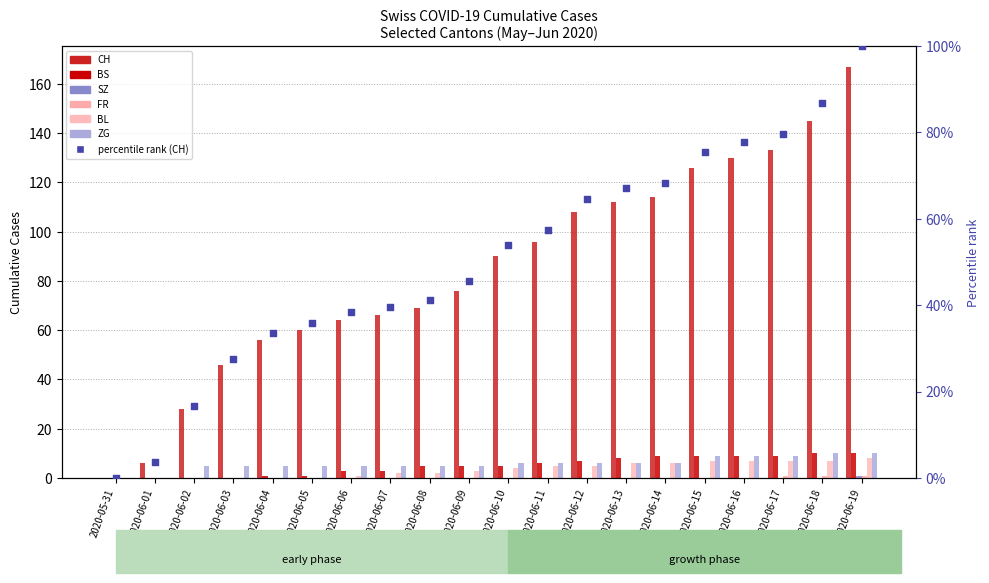

Which series reaches the maximum Y coordinate?

CH